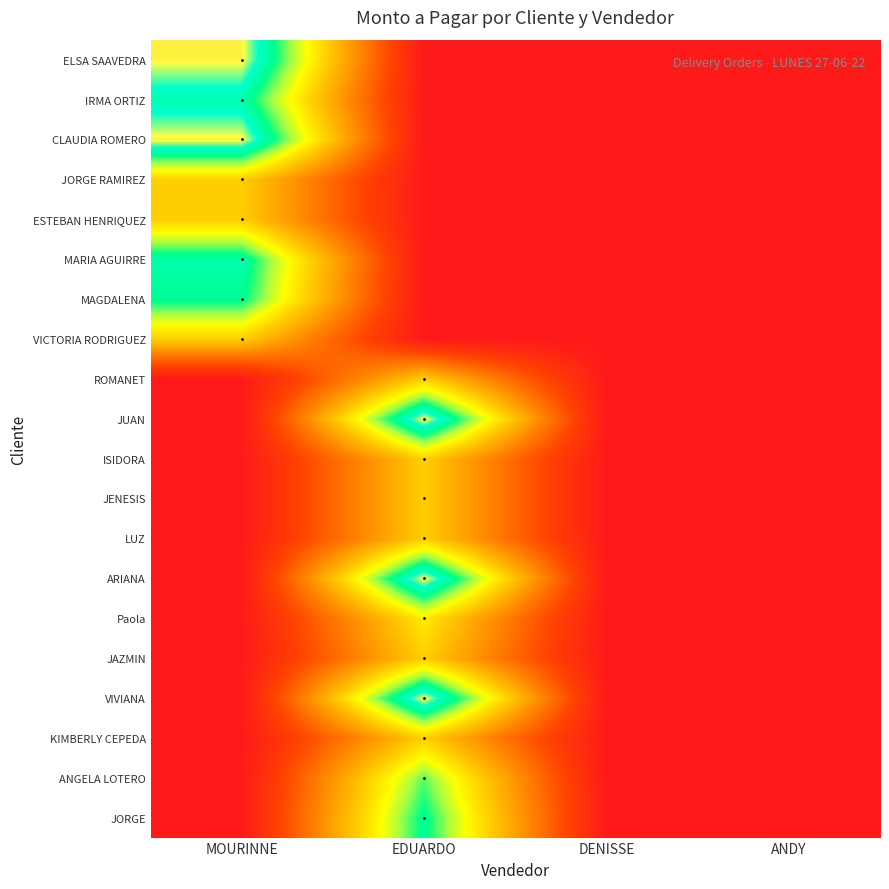

Reading right to left, list all the values displayed in this chart.

ELSA SAAVEDRA: ANDY=0	DENISSE=0	EDUARDO=0	MOURINNE=29980
IRMA ORTIZ: ANDY=0	DENISSE=0	EDUARDO=0	MOURINNE=25990
CLAUDIA ROMERO: ANDY=0	DENISSE=0	EDUARDO=0	MOURINNE=29980
JORGE RAMIREZ: ANDY=0	DENISSE=0	EDUARDO=0	MOURINNE=15990
ESTEBAN HENRIQUEZ: ANDY=0	DENISSE=0	EDUARDO=0	MOURINNE=15990
MARIA AGUIRRE: ANDY=0	DENISSE=0	EDUARDO=0	MOURINNE=25990
MAGDALENA: ANDY=0	DENISSE=0	EDUARDO=0	MOURINNE=24990
VICTORIA RODRIGUEZ: ANDY=0	DENISSE=0	EDUARDO=0	MOURINNE=15990
ROMANET: ANDY=0	DENISSE=0	EDUARDO=15990	MOURINNE=0
JUAN: ANDY=0	DENISSE=0	EDUARDO=29980	MOURINNE=0
ISIDORA: ANDY=0	DENISSE=0	EDUARDO=15990	MOURINNE=0
JENESIS: ANDY=0	DENISSE=0	EDUARDO=15990	MOURINNE=0
LUZ: ANDY=0	DENISSE=0	EDUARDO=15990	MOURINNE=0
ARIANA: ANDY=0	DENISSE=0	EDUARDO=29980	MOURINNE=0
Paola: ANDY=0	DENISSE=0	EDUARDO=17990	MOURINNE=0
JAZMIN: ANDY=0	DENISSE=0	EDUARDO=15990	MOURINNE=0
VIVIANA: ANDY=0	DENISSE=0	EDUARDO=29980	MOURINNE=0
KIMBERLY CEPEDA: ANDY=0	DENISSE=0	EDUARDO=15990	MOURINNE=0
ANGELA LOTERO: ANDY=0	DENISSE=0	EDUARDO=22990	MOURINNE=0
JORGE: ANDY=0	DENISSE=0	EDUARDO=24990	MOURINNE=0